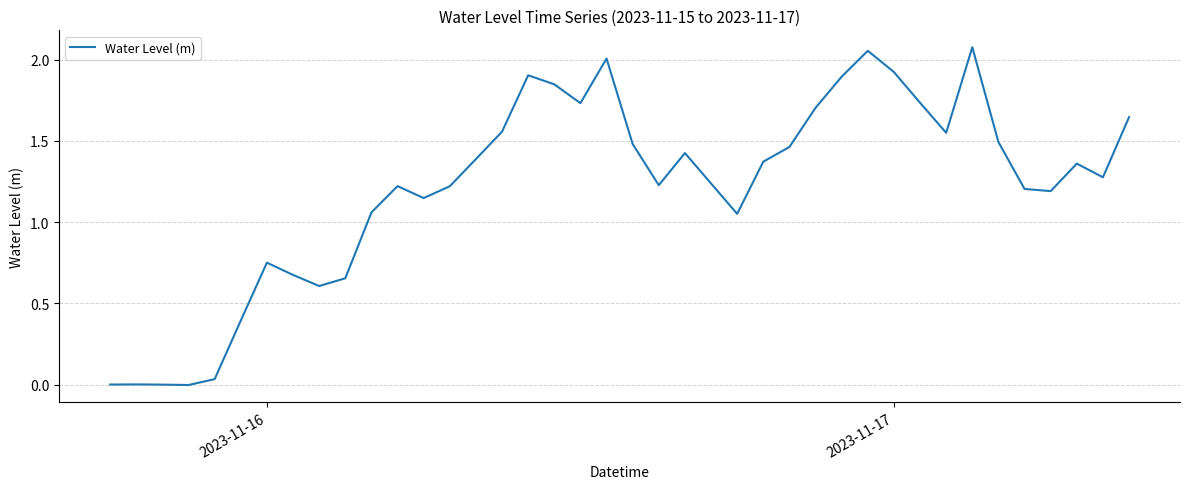

How many lines are shown in the chart?

1